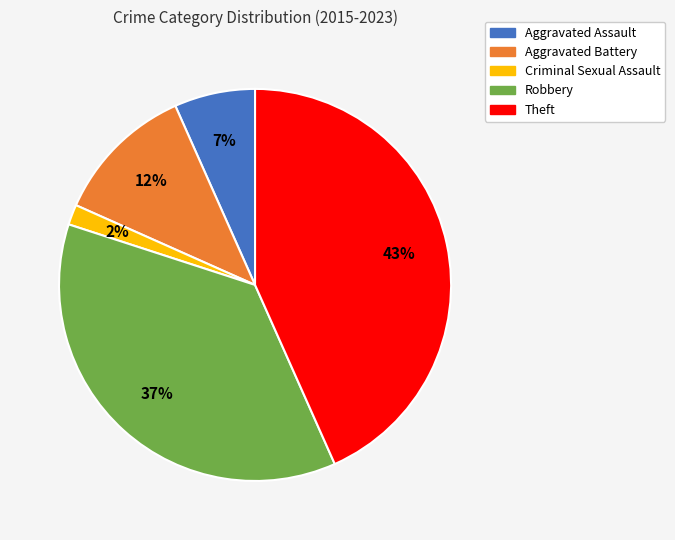

To the nearest percent, what percentage of the pie is Robbery?

37%